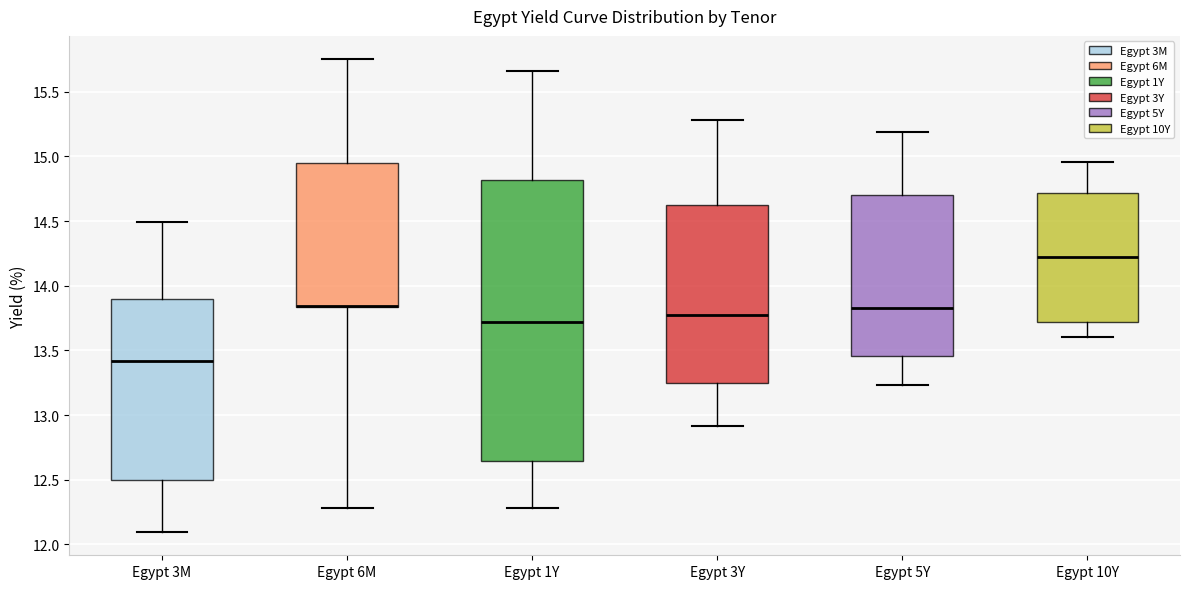

Reading left to right, transcribe this box plot: for each box, give where its median line is, the range the box spans, and where its two whiskers end, as read against the y-axis. The values are not printed on the chart, so give them approximately, as read against the axis.

Egypt 3M: median 13.40, box 12.50 to 13.90, whiskers 12.10 to 14.50
Egypt 6M: median 13.85 (drawn on the box's lower edge), box 13.85 to 14.95, whiskers 12.30 to 15.75
Egypt 1Y: median 13.70, box 12.65 to 14.80, whiskers 12.30 to 15.65
Egypt 3Y: median 13.75, box 13.25 to 14.60, whiskers 12.90 to 15.30
Egypt 5Y: median 13.85, box 13.45 to 14.70, whiskers 13.25 to 15.20
Egypt 10Y: median 14.20, box 13.70 to 14.70, whiskers 13.60 to 14.95